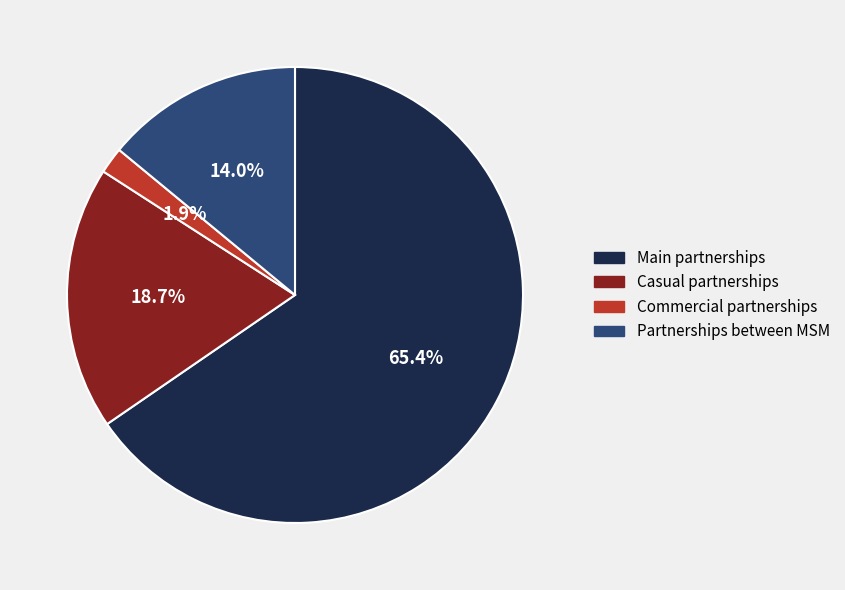

The Main partnerships slice represents 65% of the pie. True or false?

True